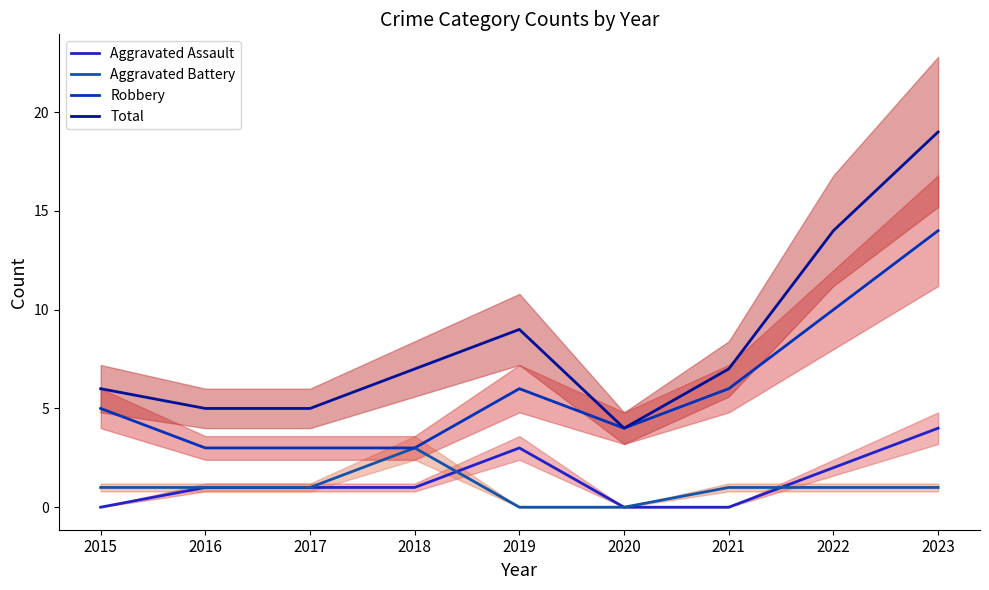

Between 2016 and 2018, which is larger?

2016